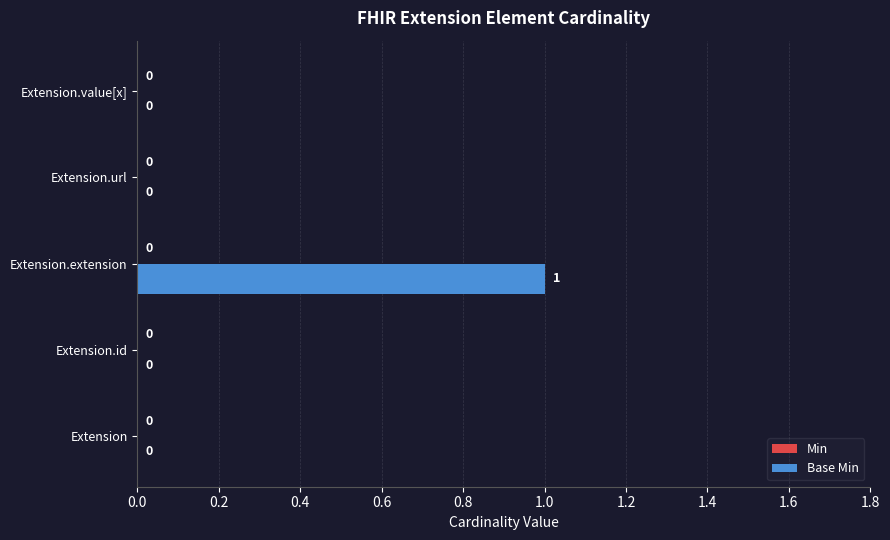

The chart shows a value of 1 at Extension. True or false?

False